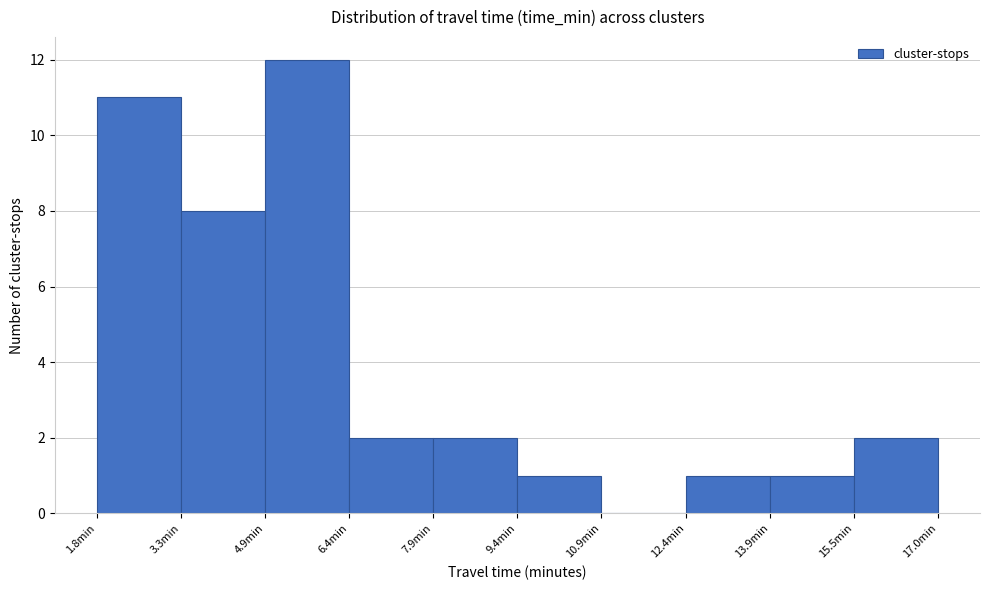

Which range on the x-axis has the tallest bar?

4.8 to 6.4